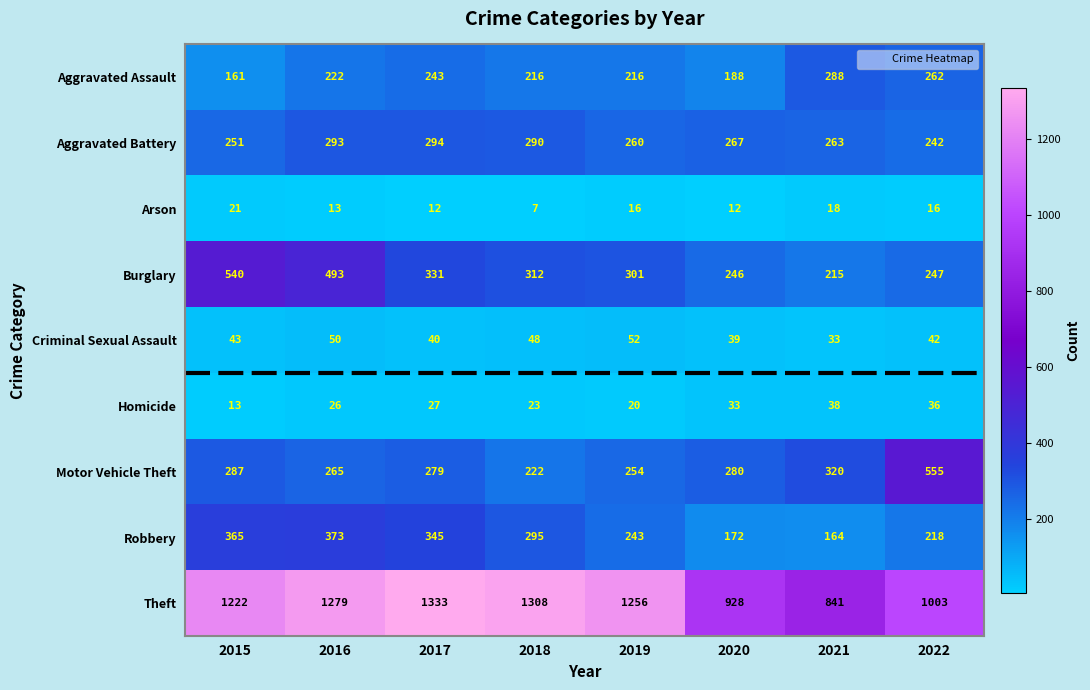

At 2015, list the series in order from smallest to largest.

Homicide, Arson, Criminal Sexual Assault, Aggravated Assault, Aggravated Battery, Motor Vehicle Theft, Robbery, Burglary, Theft